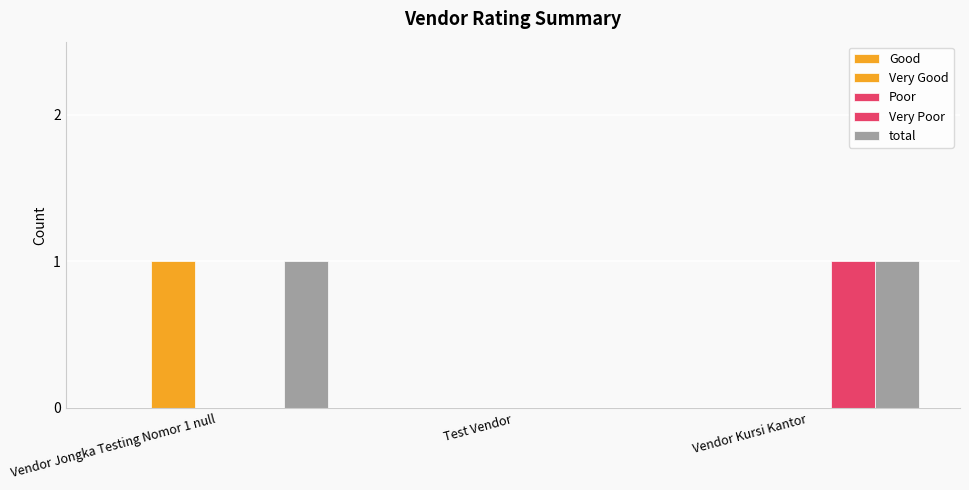

How many categories are shown in the chart?

3